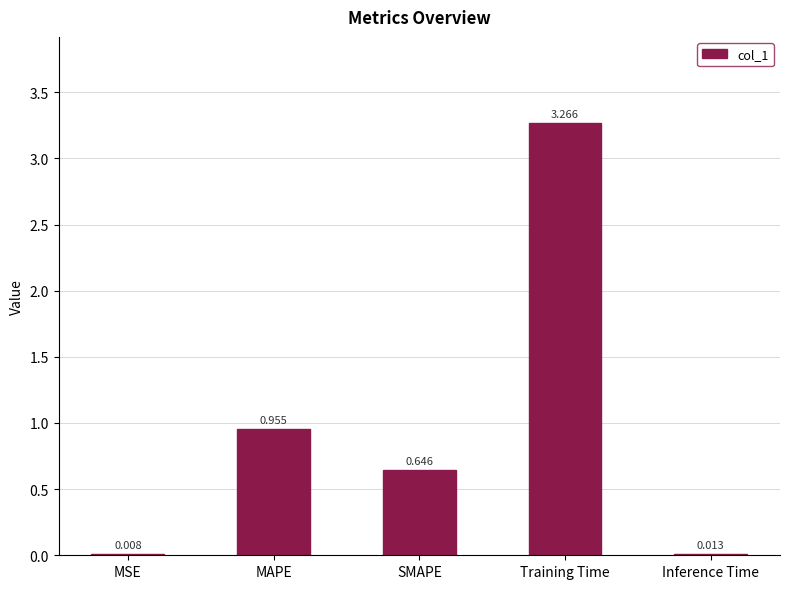

What is the change in value from MAPE to SMAPE?

-0.3